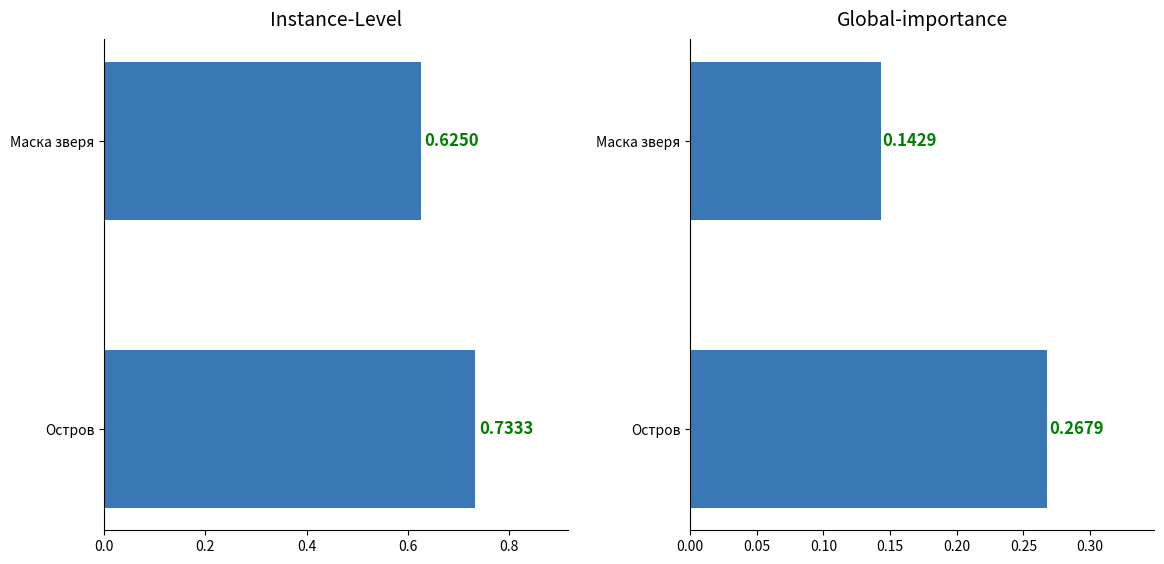

Count the number of categories in the chart.

2